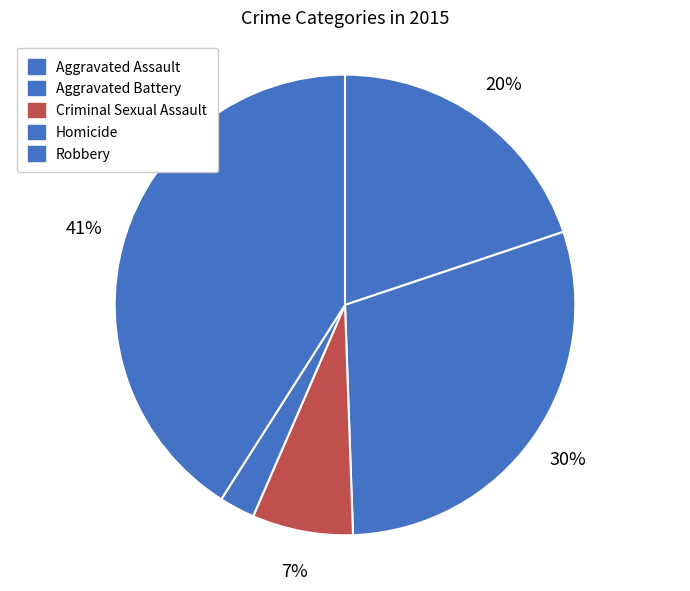

Count the number of slices in the pie.

5